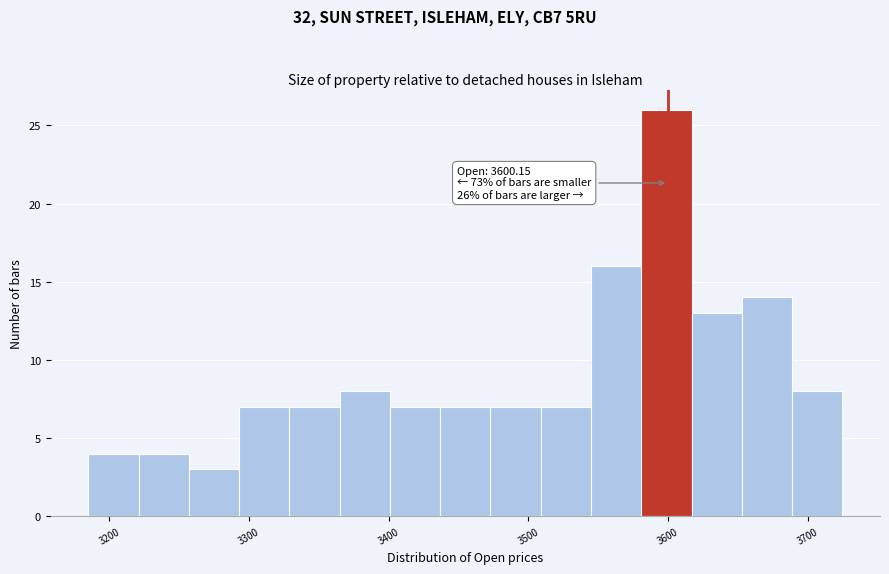

Read against the x-axis, roughly where is the centre of the tallest bar?

3600